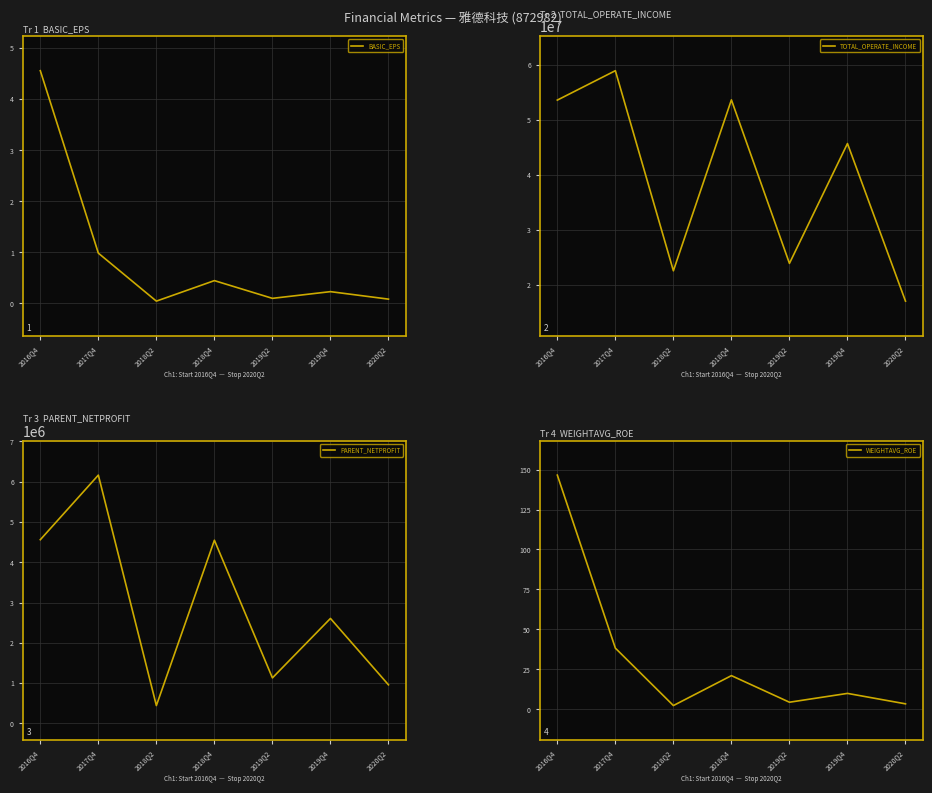

What position from the right is 2018Q4?

4